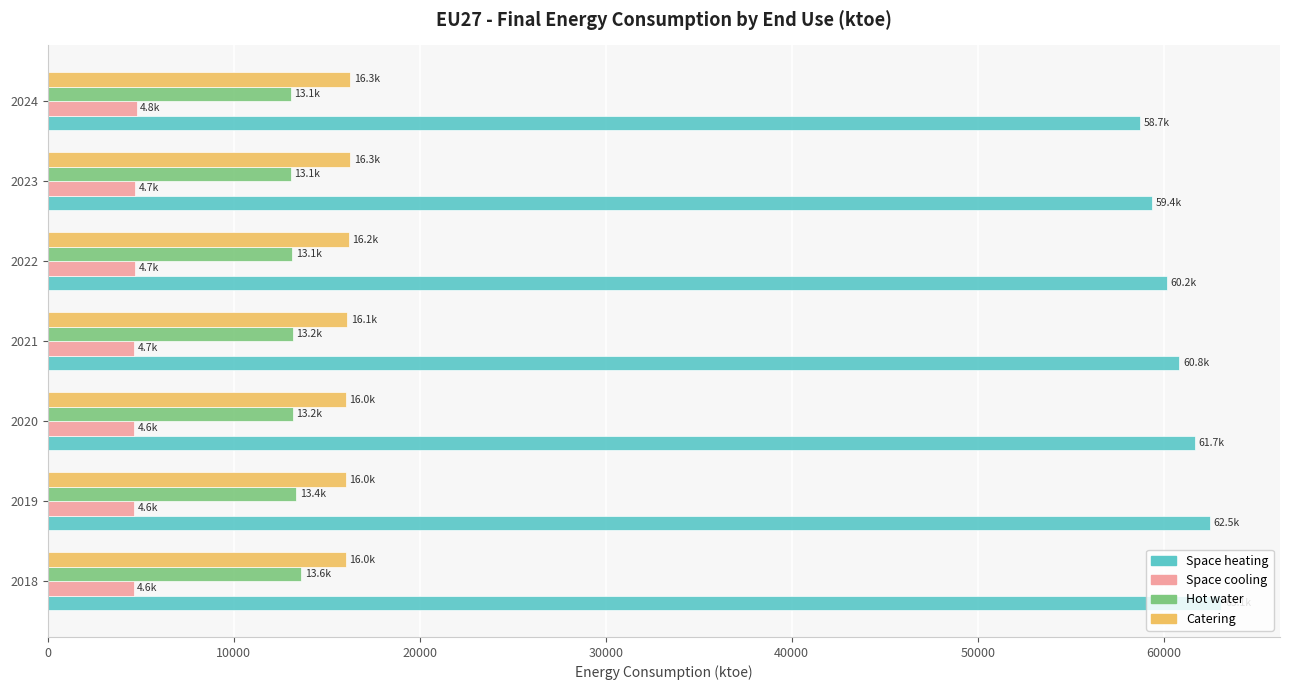

Which series has the largest total across all categories?

Space heating